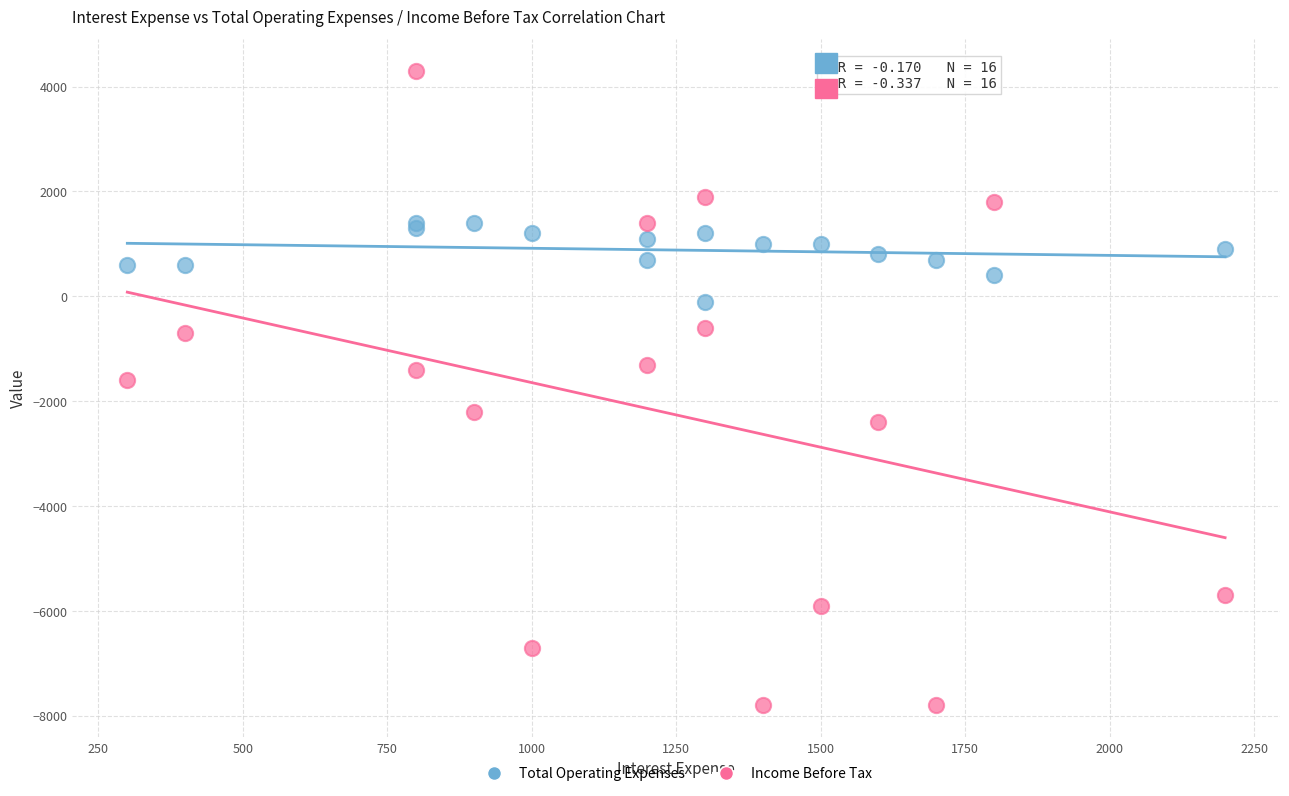

In the Income Before Tax series, what Y value is closest to -1750?

-1600